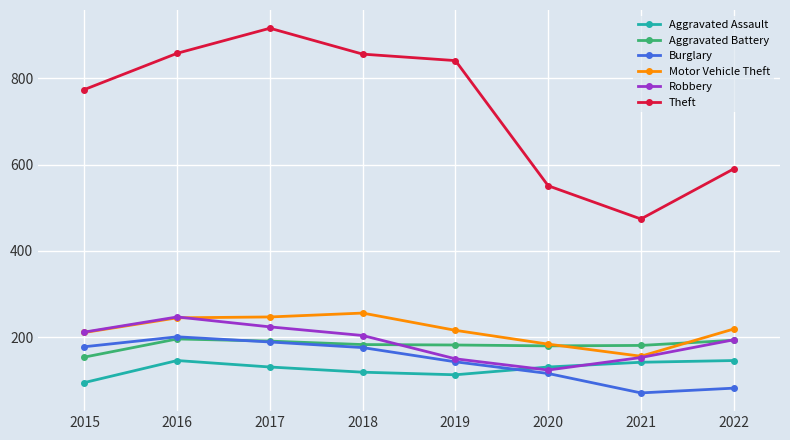

Where is the first local minimum for Robbery?

2020